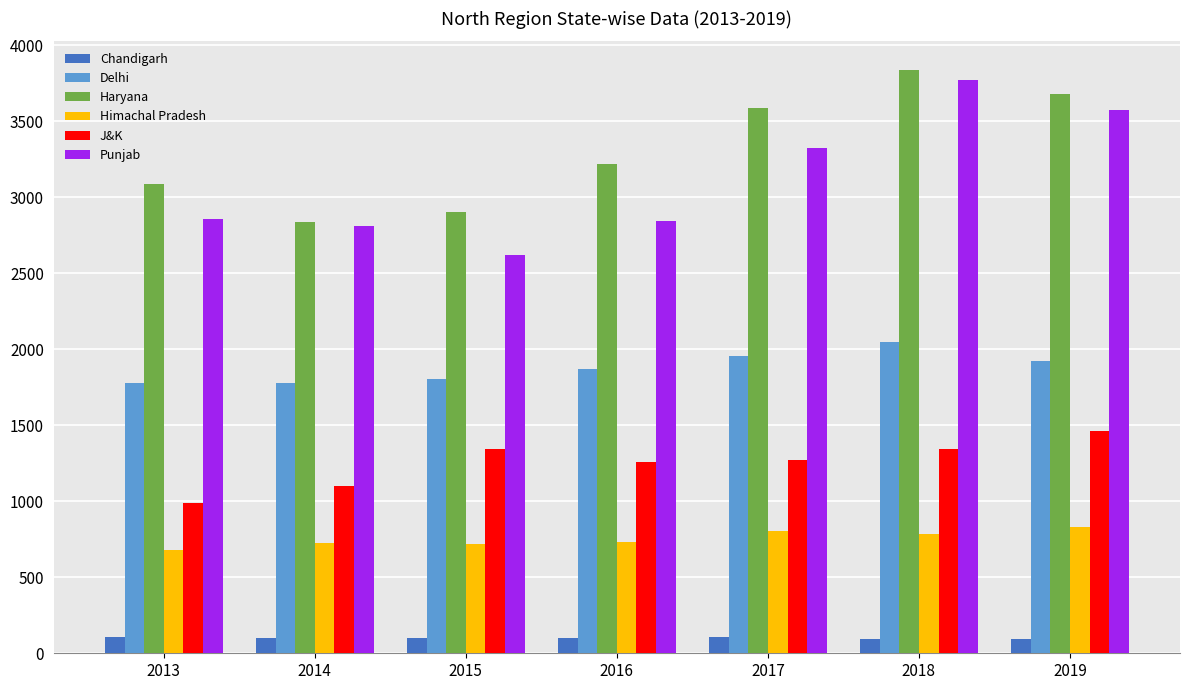

Count the number of data series in this chart.

6